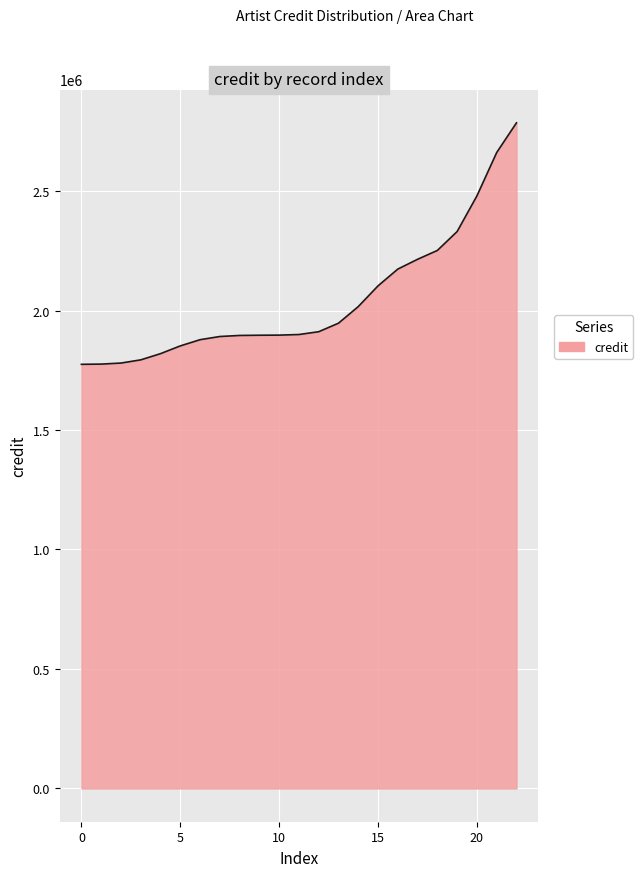

What is the minimum value shown in the chart?

1774784